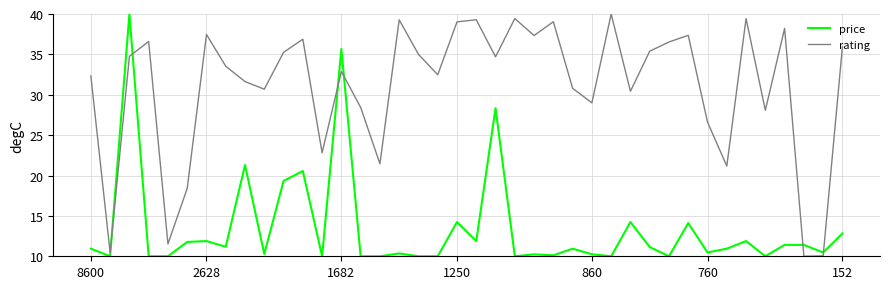

List the series in order of their overall mean, highest first.

rating, price